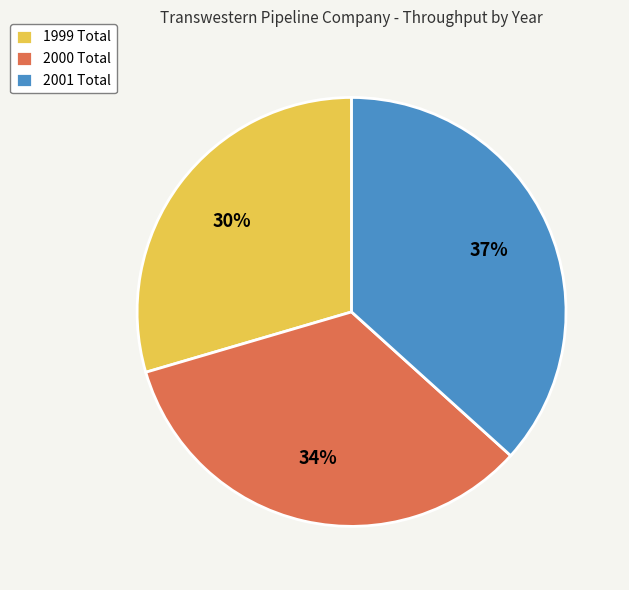

Combined, do 2000 Total and 2001 Total account for over 50%?

Yes